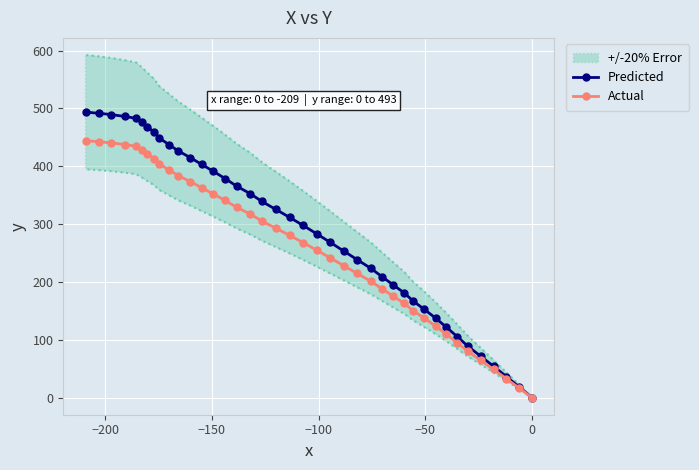

What is the value of the Actual point at the 22nd from the left?

254.7